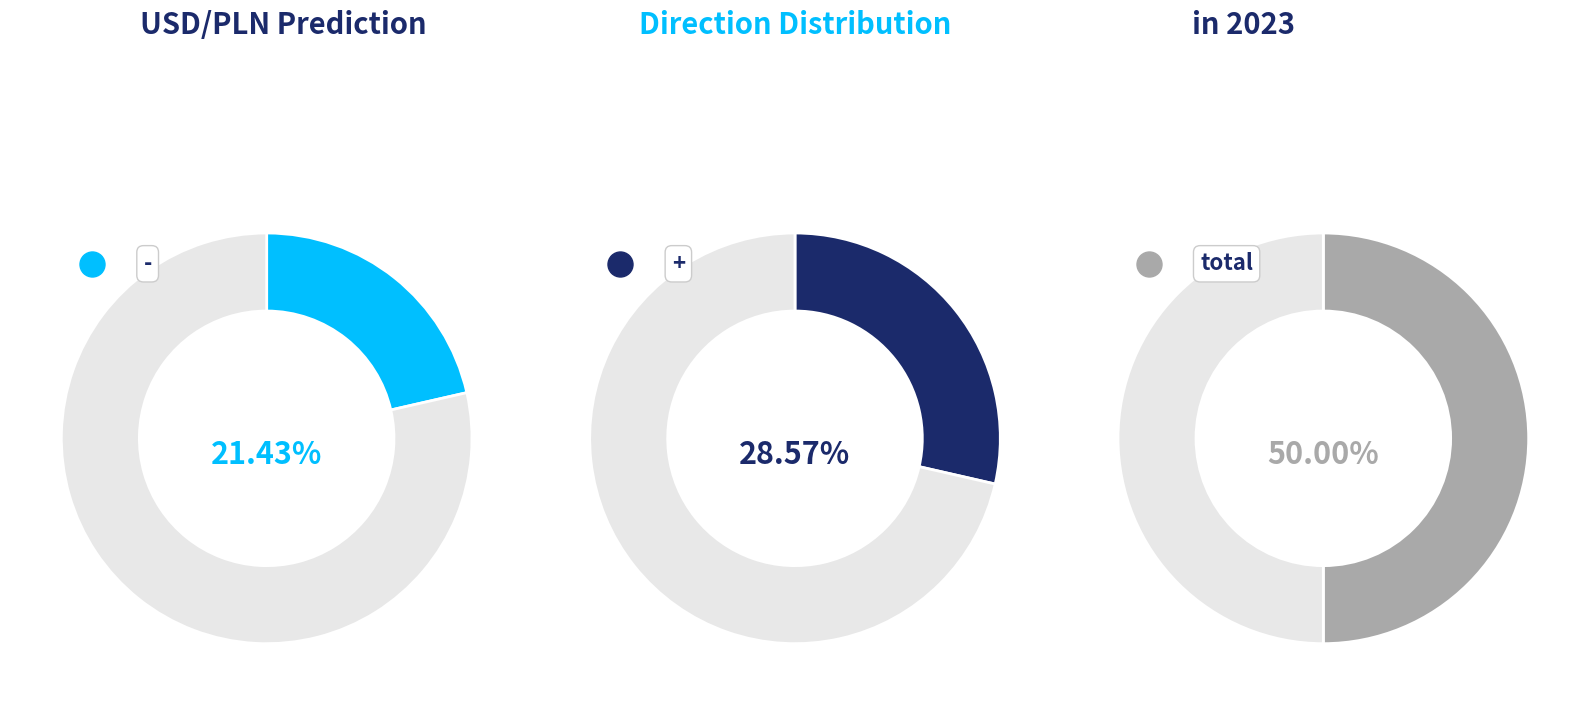

True or false: total accounts for 43% of the total.

False